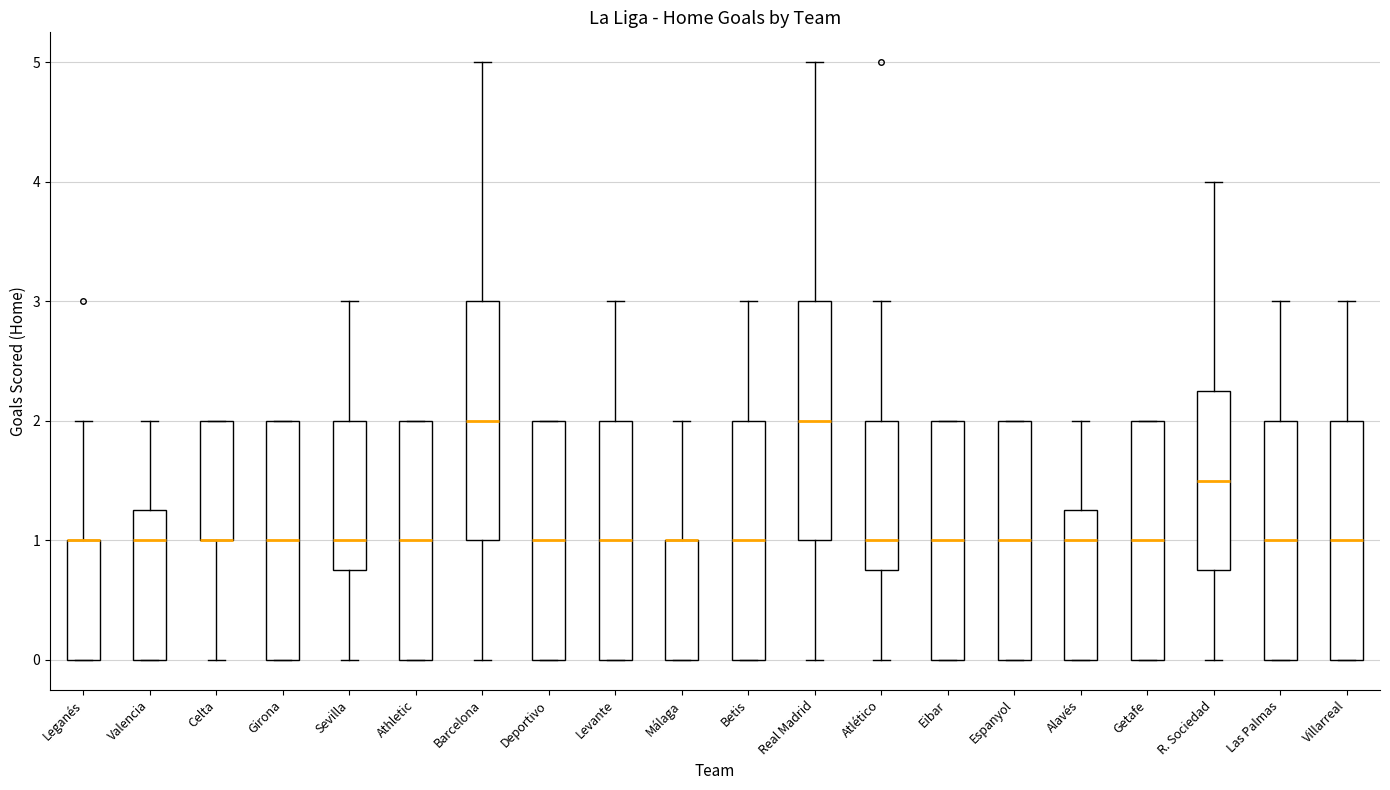

Reading left to right, read every box against the y-axis: the position of its median line, the range the box covers, and the ends of its whiskers. The values are not printed on the chart, so give them approximately, as read against the axis.

Leganés: median 1.0 (drawn on the box's upper edge), box 0.0 to 1.0, whiskers 0.0 to 2.0
Valencia: median 1.0, box 0.0 to 1.3, whiskers 0.0 to 2.0
Celta: median 1.0 (drawn on the box's lower edge), box 1.0 to 2.0, whiskers 0.0 to 2.0
Girona: median 1.0, box 0.0 to 2.0, whiskers 0.0 to 2.0
Sevilla: median 1.0, box 0.8 to 2.0, whiskers 0.0 to 3.0
Athletic: median 1.0, box 0.0 to 2.0, whiskers 0.0 to 2.0
Barcelona: median 2.0, box 1.0 to 3.0, whiskers 0.0 to 5.0
Deportivo: median 1.0, box 0.0 to 2.0, whiskers 0.0 to 2.0
Levante: median 1.0, box 0.0 to 2.0, whiskers 0.0 to 3.0
Málaga: median 1.0 (drawn on the box's upper edge), box 0.0 to 1.0, whiskers 0.0 to 2.0
Betis: median 1.0, box 0.0 to 2.0, whiskers 0.0 to 3.0
Real Madrid: median 2.0, box 1.0 to 3.0, whiskers 0.0 to 5.0
Atlético: median 1.0, box 0.8 to 2.0, whiskers 0.0 to 3.0
Eibar: median 1.0, box 0.0 to 2.0, whiskers 0.0 to 2.0
Espanyol: median 1.0, box 0.0 to 2.0, whiskers 0.0 to 2.0
Alavés: median 1.0, box 0.0 to 1.3, whiskers 0.0 to 2.0
Getafe: median 1.0, box 0.0 to 2.0, whiskers 0.0 to 2.0
R. Sociedad: median 1.5, box 0.8 to 2.3, whiskers 0.0 to 4.0
Las Palmas: median 1.0, box 0.0 to 2.0, whiskers 0.0 to 3.0
Villarreal: median 1.0, box 0.0 to 2.0, whiskers 0.0 to 3.0